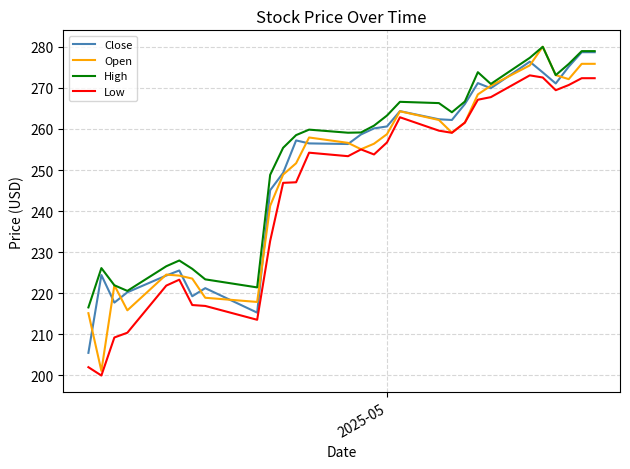

What is the smallest value displayed?

200.0